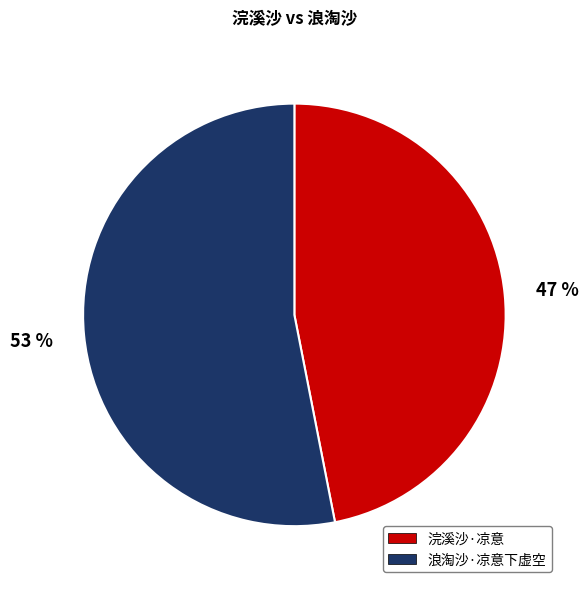

True or false: 浣溪沙·凉意 accounts for 53% of the total.

False